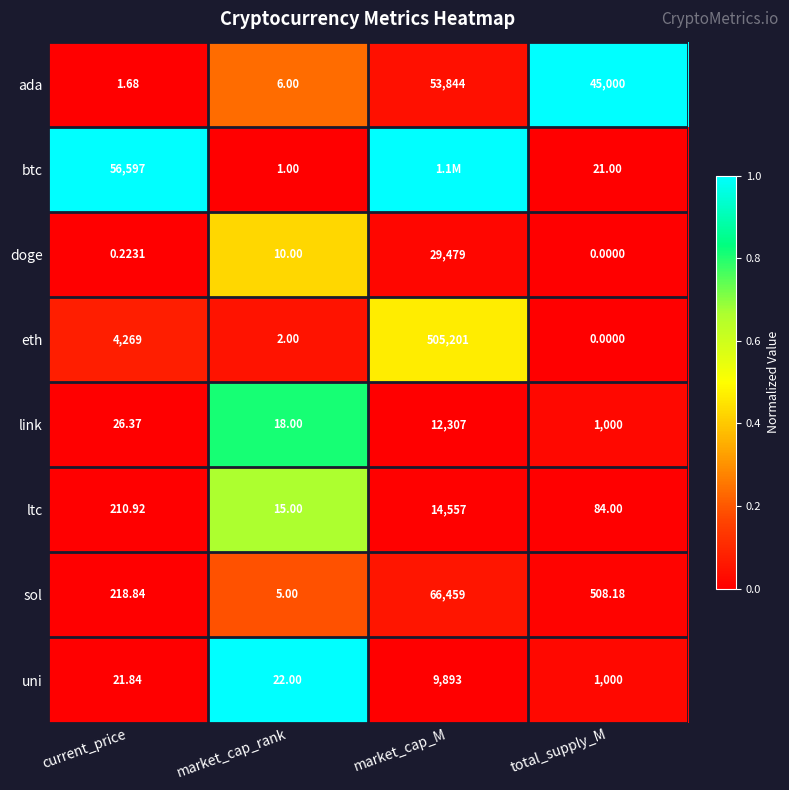

What is the total value across all series at market_cap_rank?

79.0